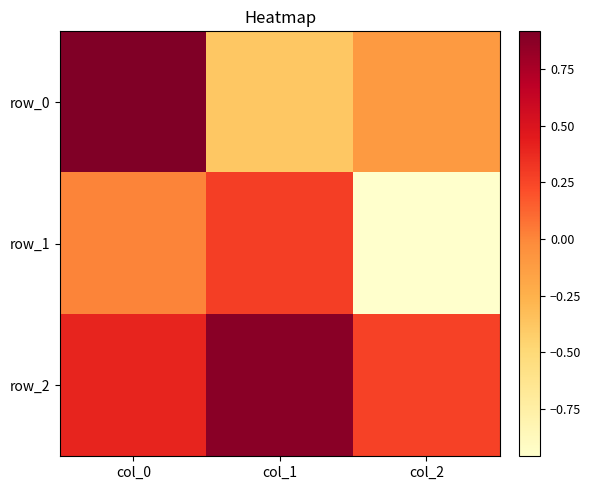

Reading right to left, list all the values displayed in this chart.

row_0: -0.1	-0.4	0.9
row_1: -1.0	0.3	0.0
row_2: 0.3	0.9	0.4